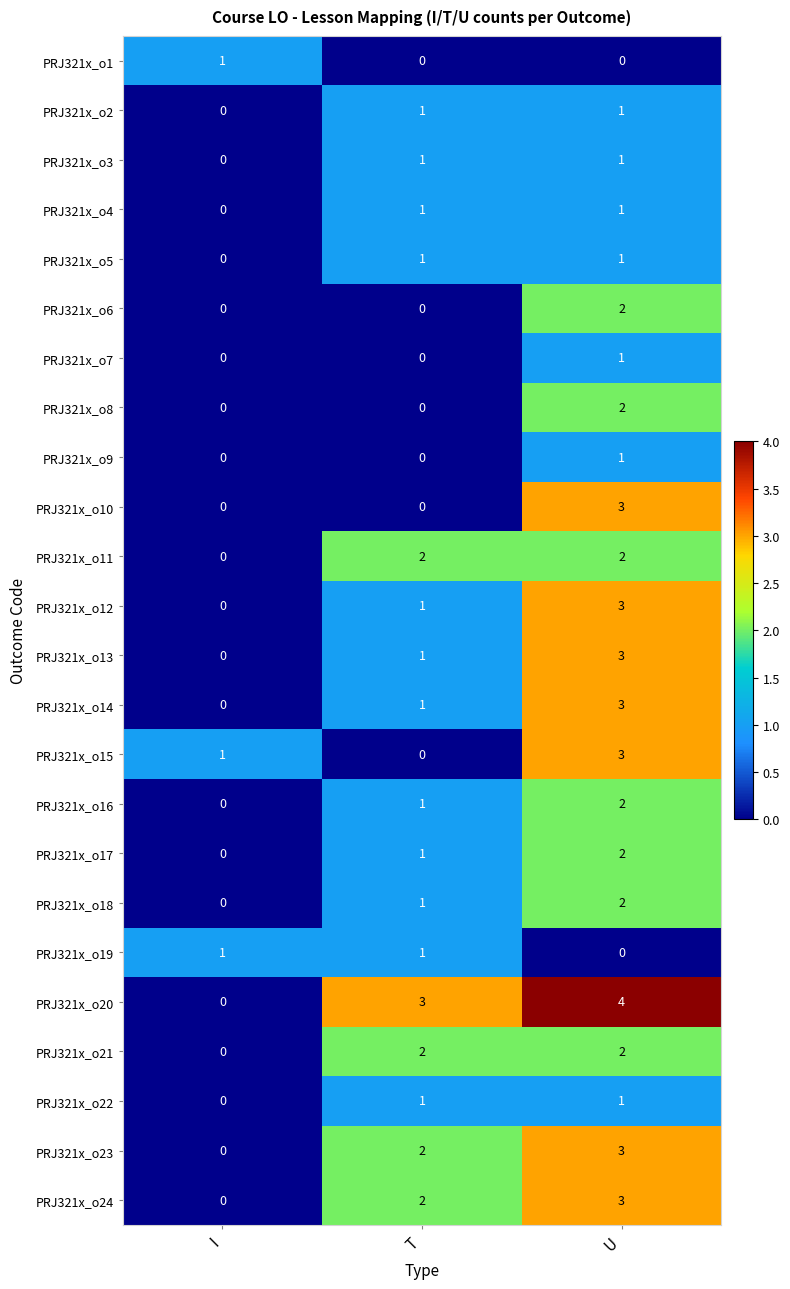

What is the spread (max minus min) of values at U?

4